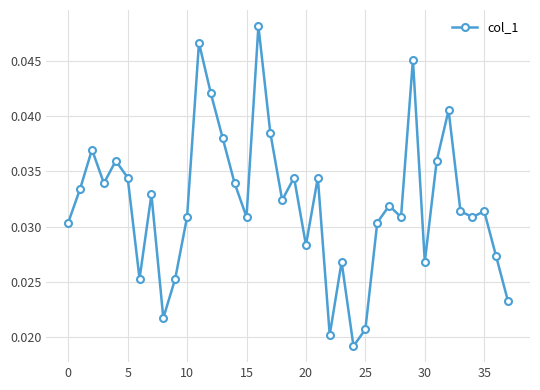

How many interior local valleys (lower than both neighbors) does the data have?

11